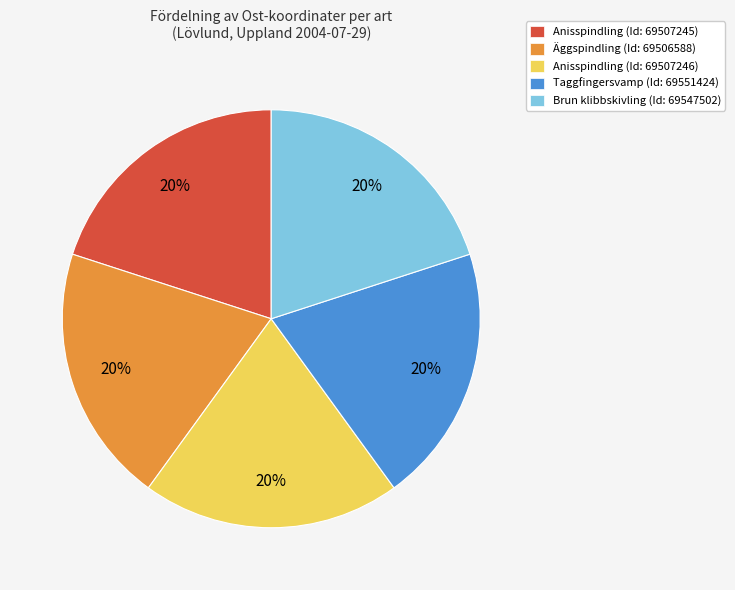

Does any single category account for the majority?

No